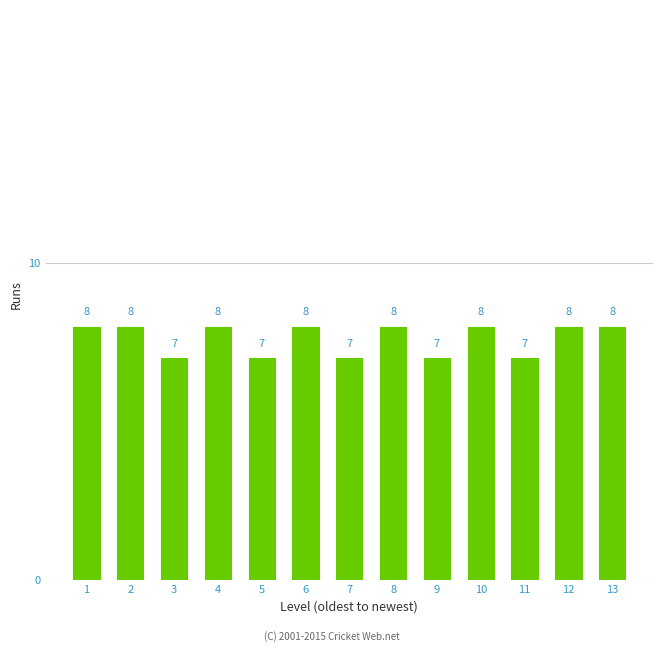

Reading right to left, transcribe all the data shown in this chart.

13=8	12=8	11=7	10=8	9=7	8=8	7=7	6=8	5=7	4=8	3=7	2=8	1=8